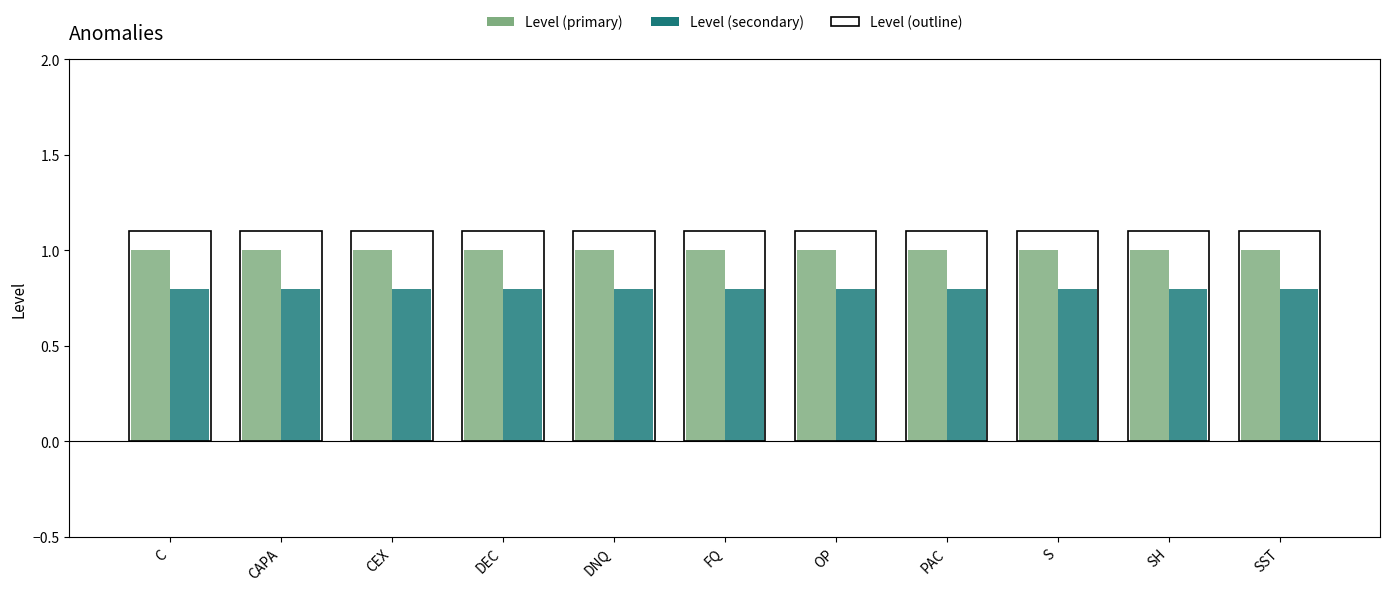

What is the average value of the Level (primary) series?

1.0